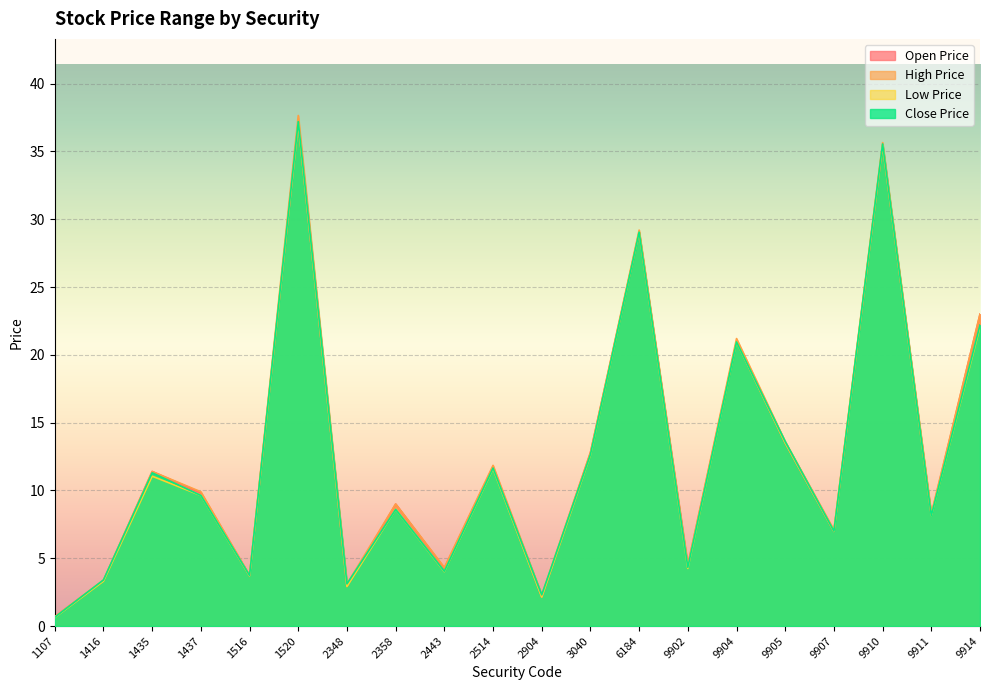

What is the difference between the maximum and minimum values in the High Price series?

37.0